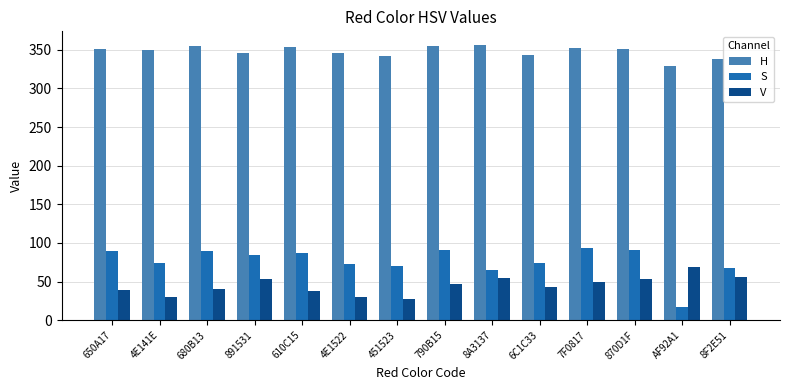

Where does the S series first go above 84?

650A17